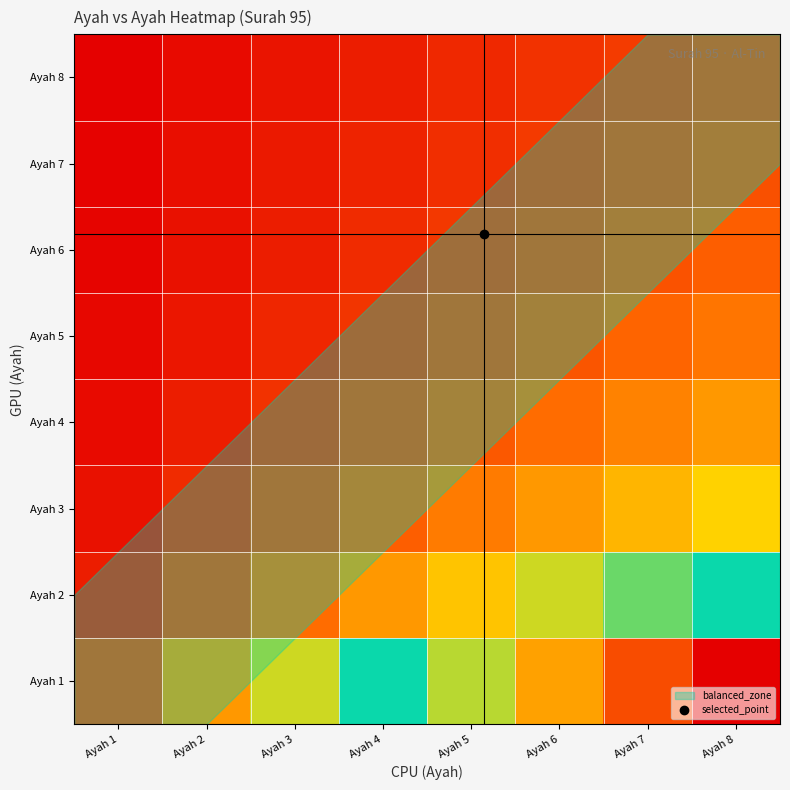

Which label corresponds to the smallest value in the chart?

Ayah 1